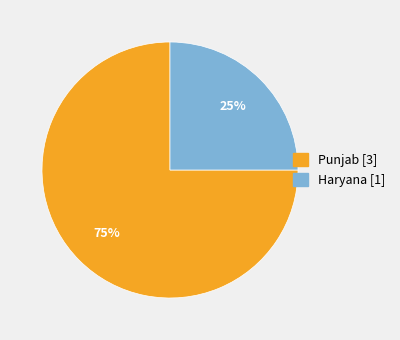

How many slices are in this pie chart?

2